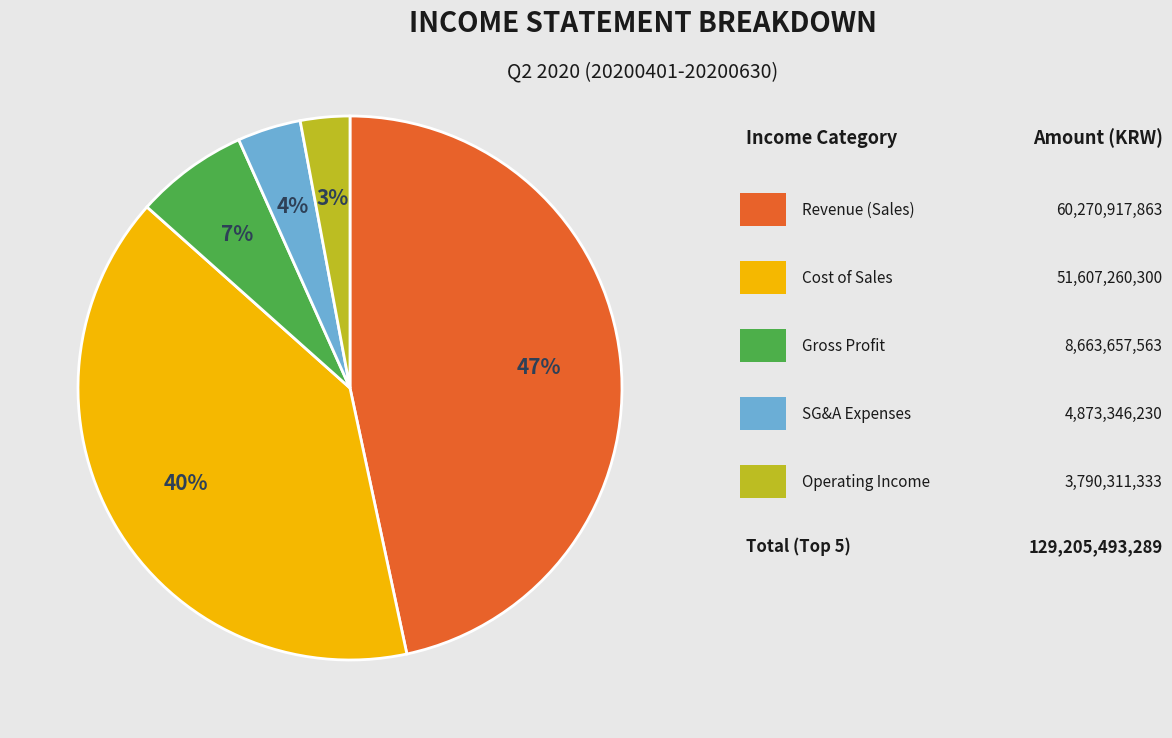

Is there a majority slice in this chart?

No